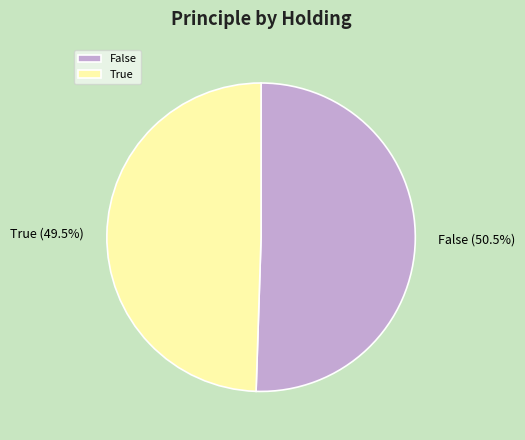

Count the number of slices in the pie.

2